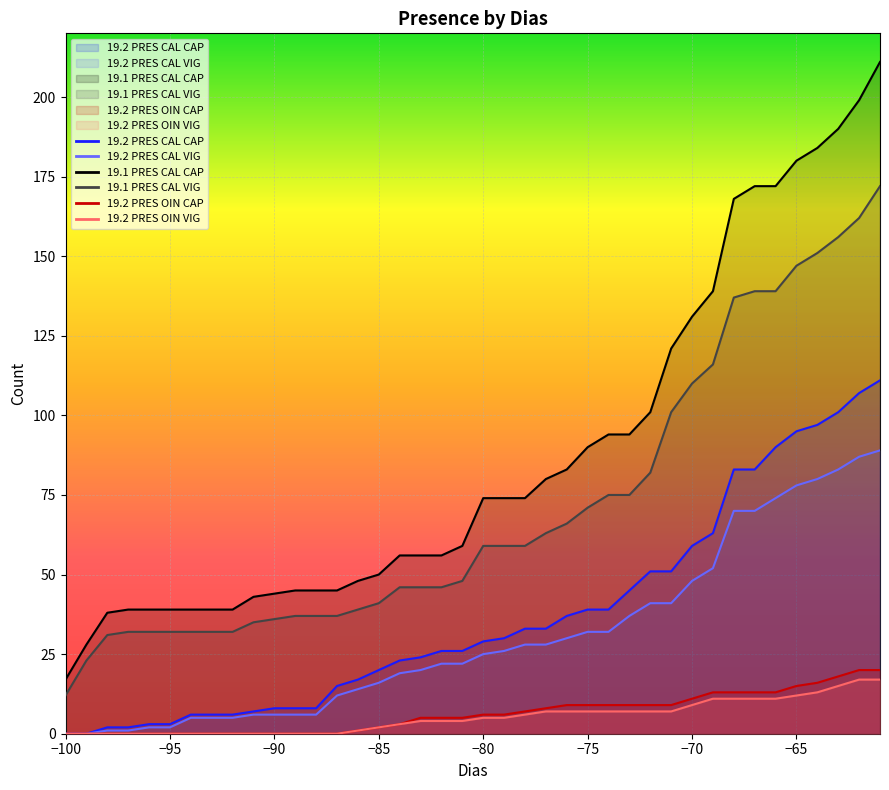

Which label corresponds to the largest value in the chart?

-61